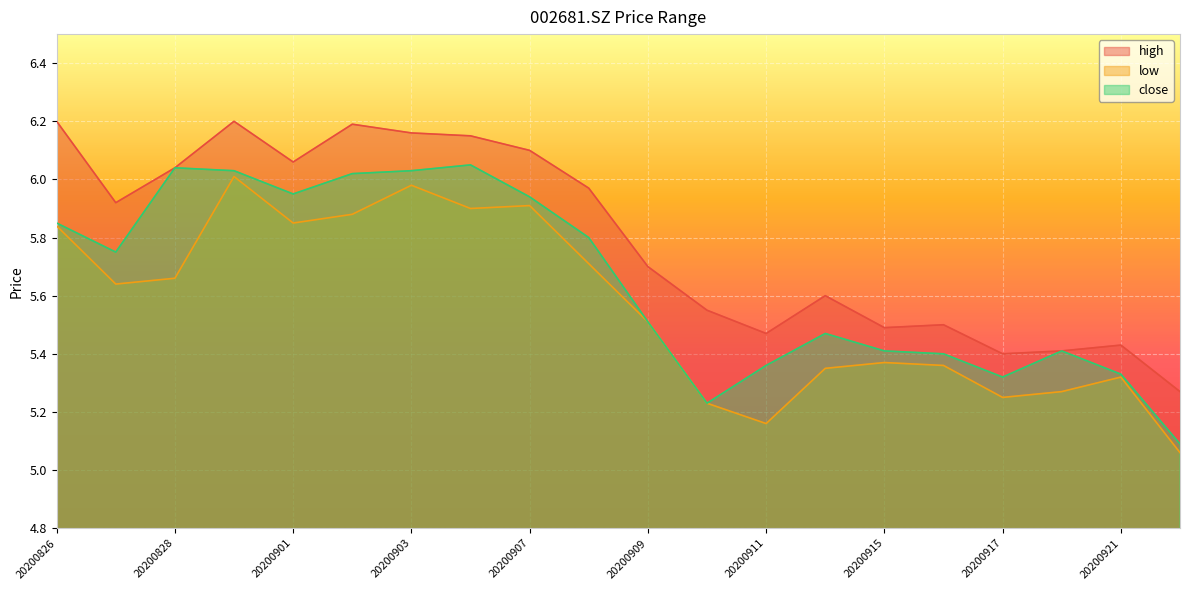

Rank the series at 20200908 from lowest to highest value.

low, close, high